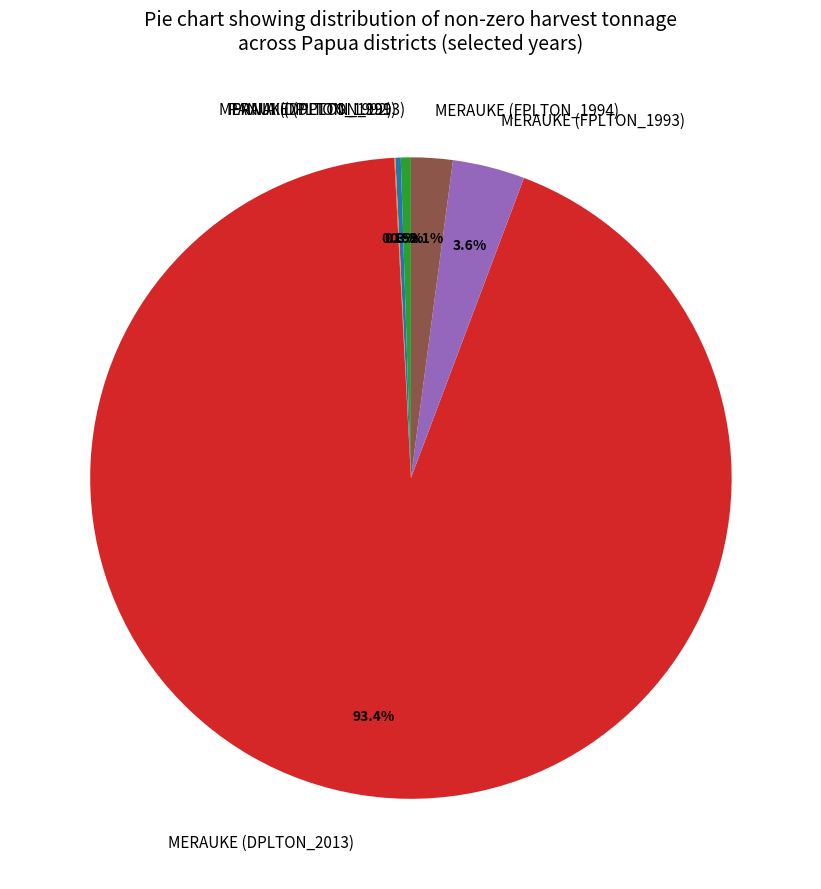

What is the ratio of the value at MERAUKE (DPLTON_1993) to the value at MERAUKE (FPLTON_1994)?

0.2